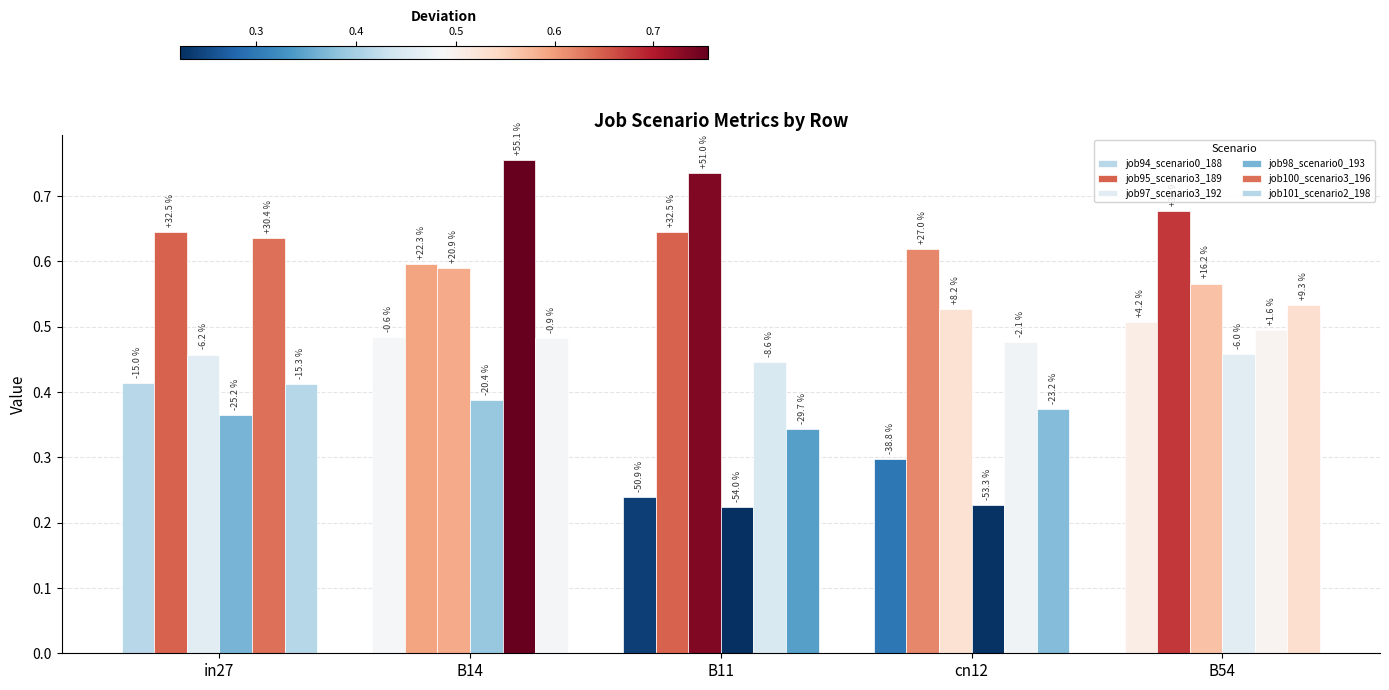

How many bars are there in total?

30